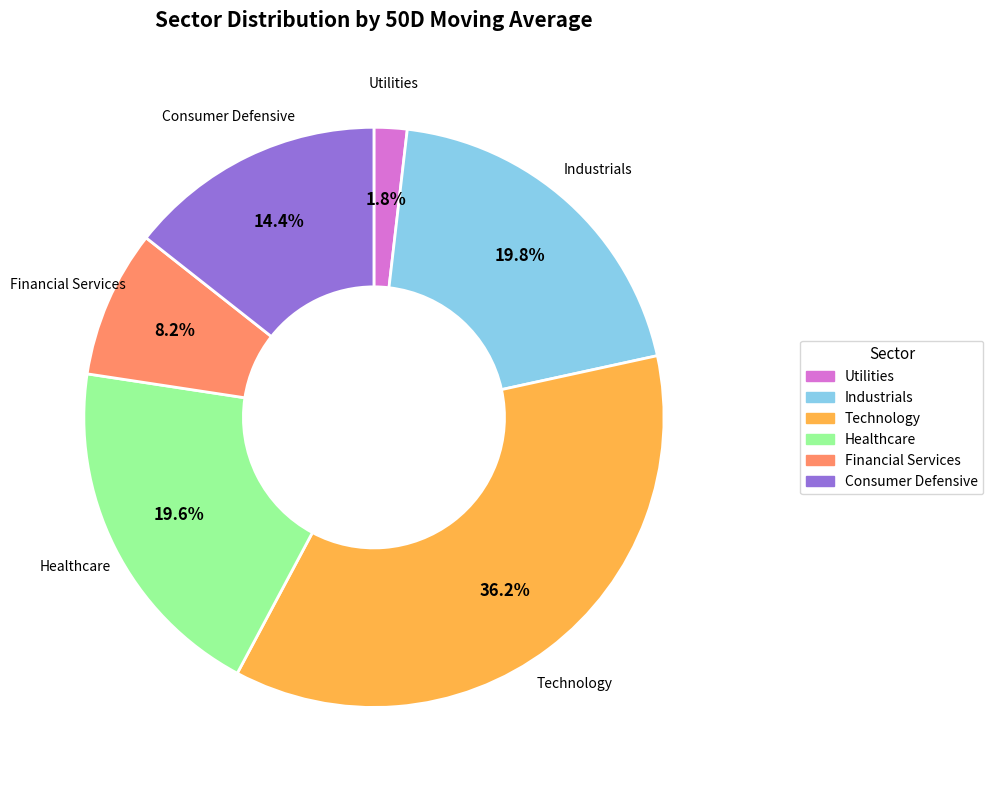

What portion of the pie excludes Financial Services?

91.8%